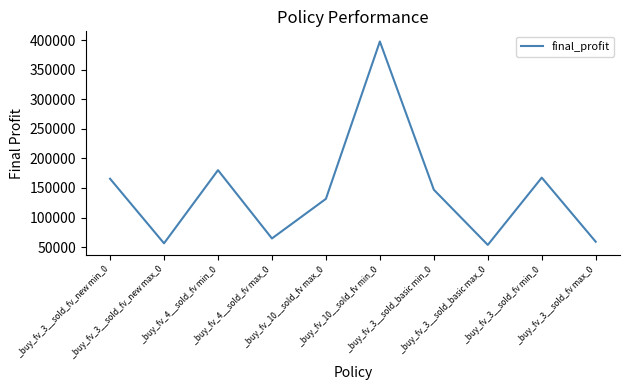

What is the difference between the second highest and second lowest values?

123710.2